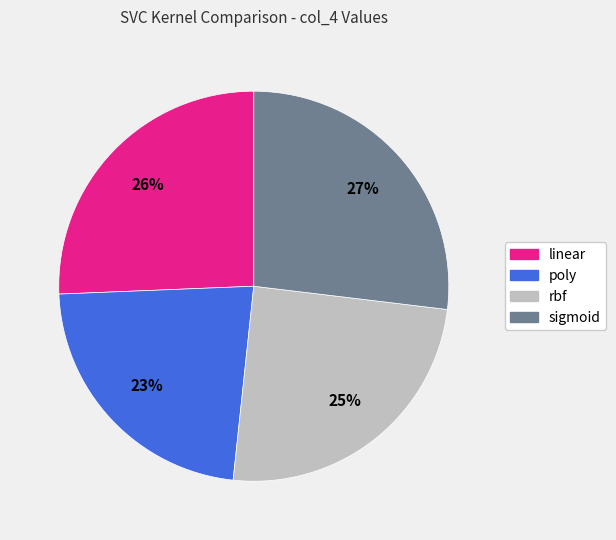

What percentage is the rbf slice, to the nearest percent?

25%